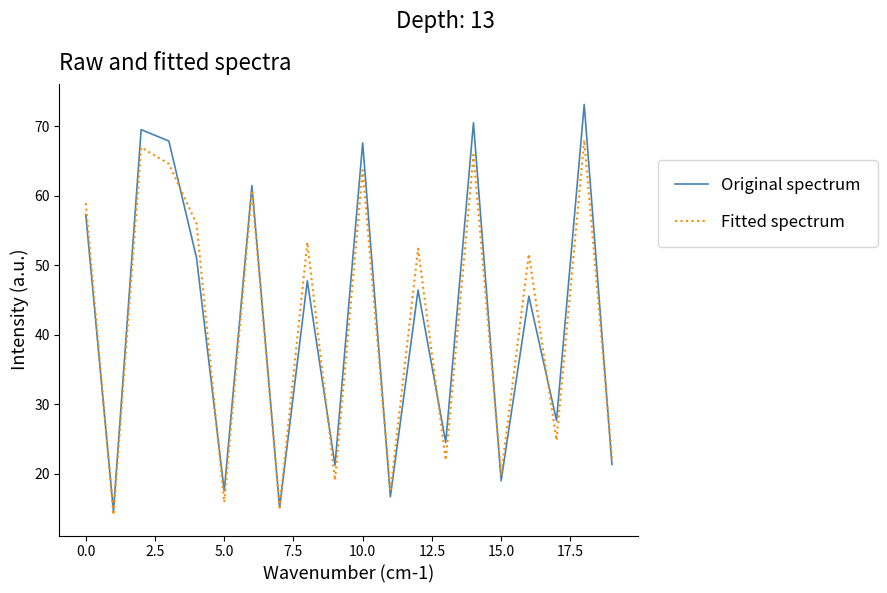

What is the lowest value of the Original spectrum series?

14.6